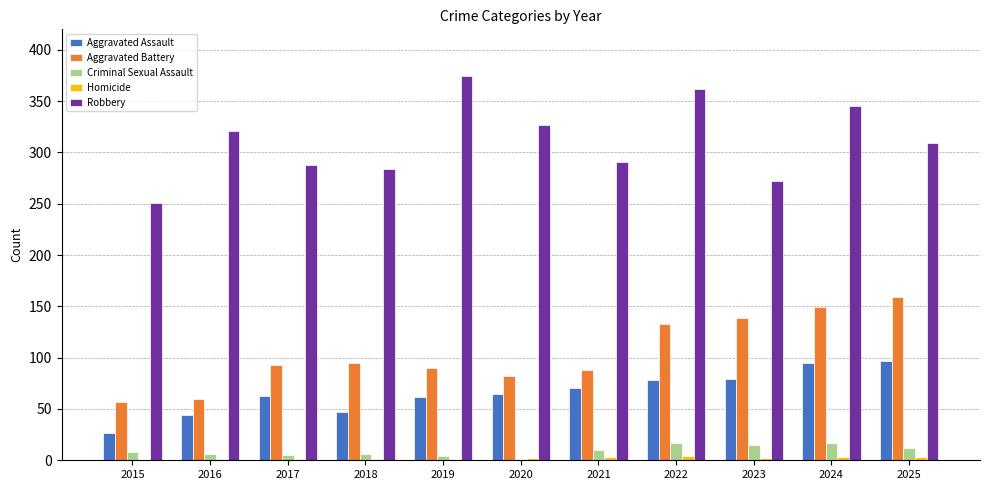

Which series changed the most between 2019 and 2021?

Robbery